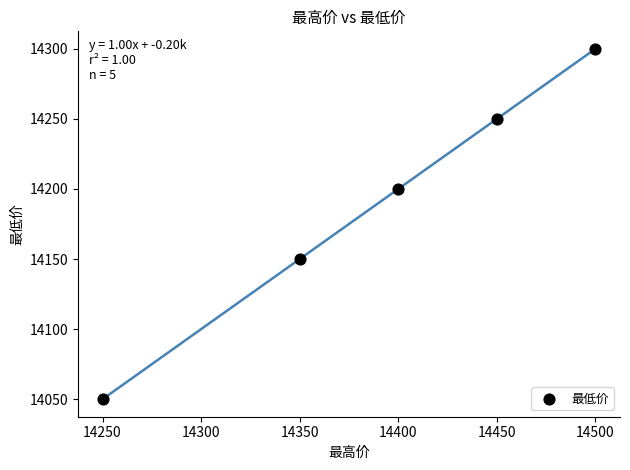

What is the average X value?

14390